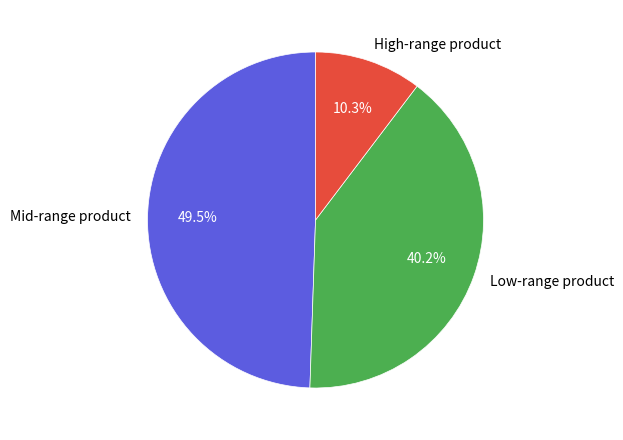

Does any single category account for the majority?

No